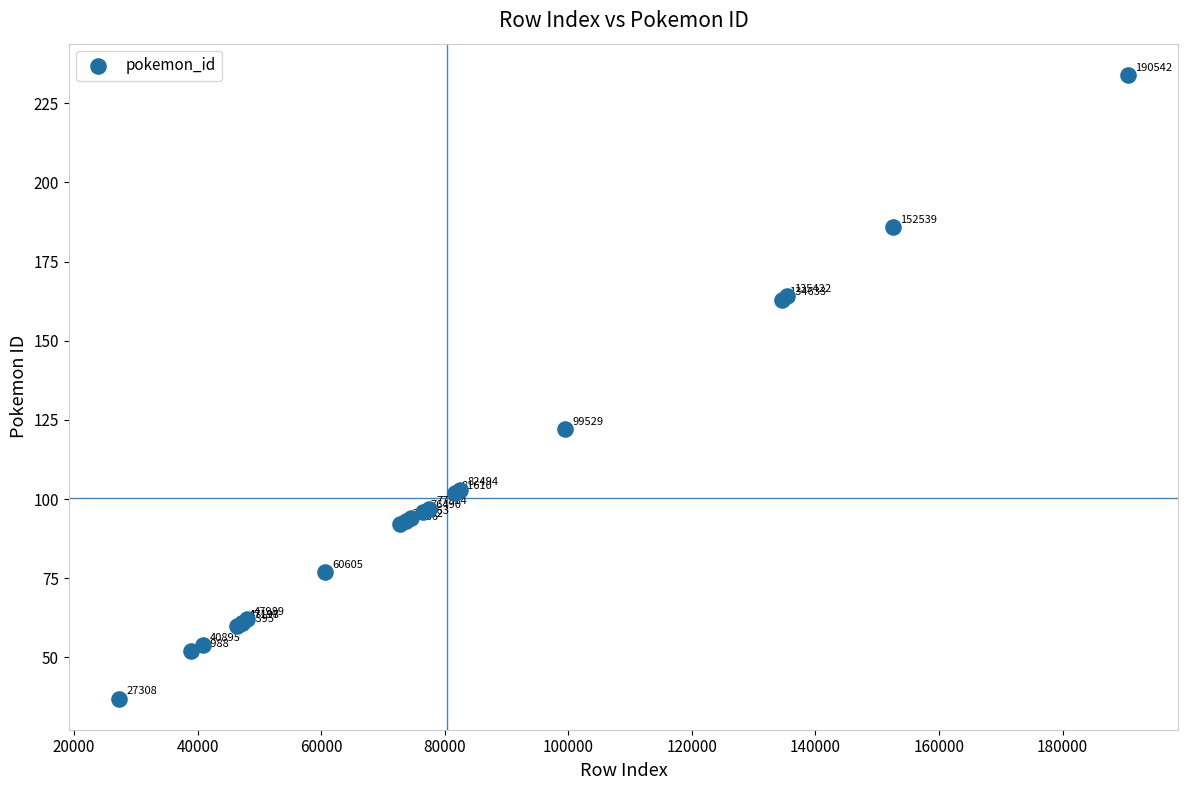

What Y value in the scatter plot is closest to 135?

122